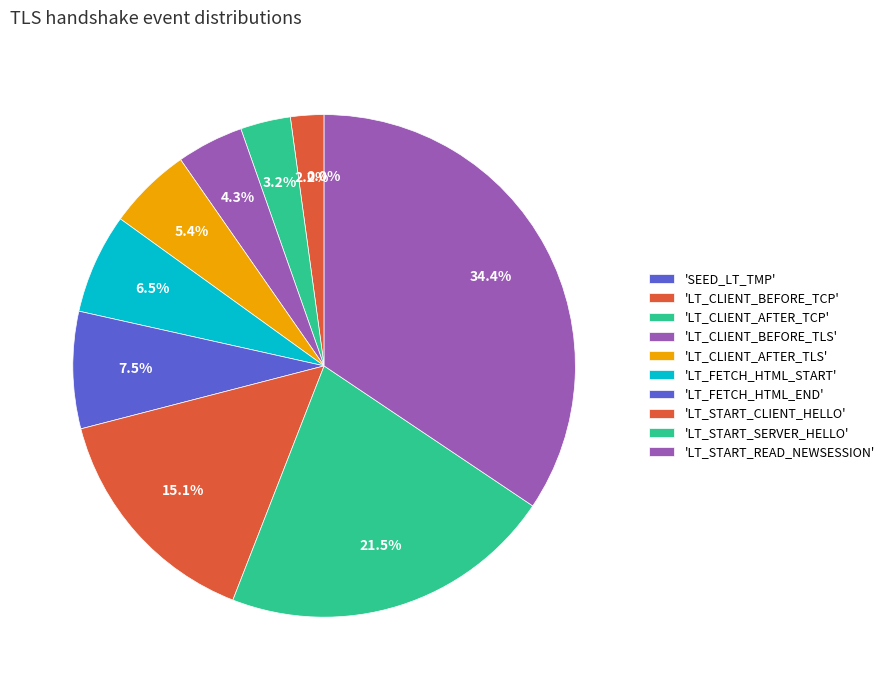

To the nearest percent, what is the combined percentage of SEED_LT_CLIENT_AFTER_TLS_CONNECT and SEED_LT_CLIENT_FETCH_HTML_START?

12%